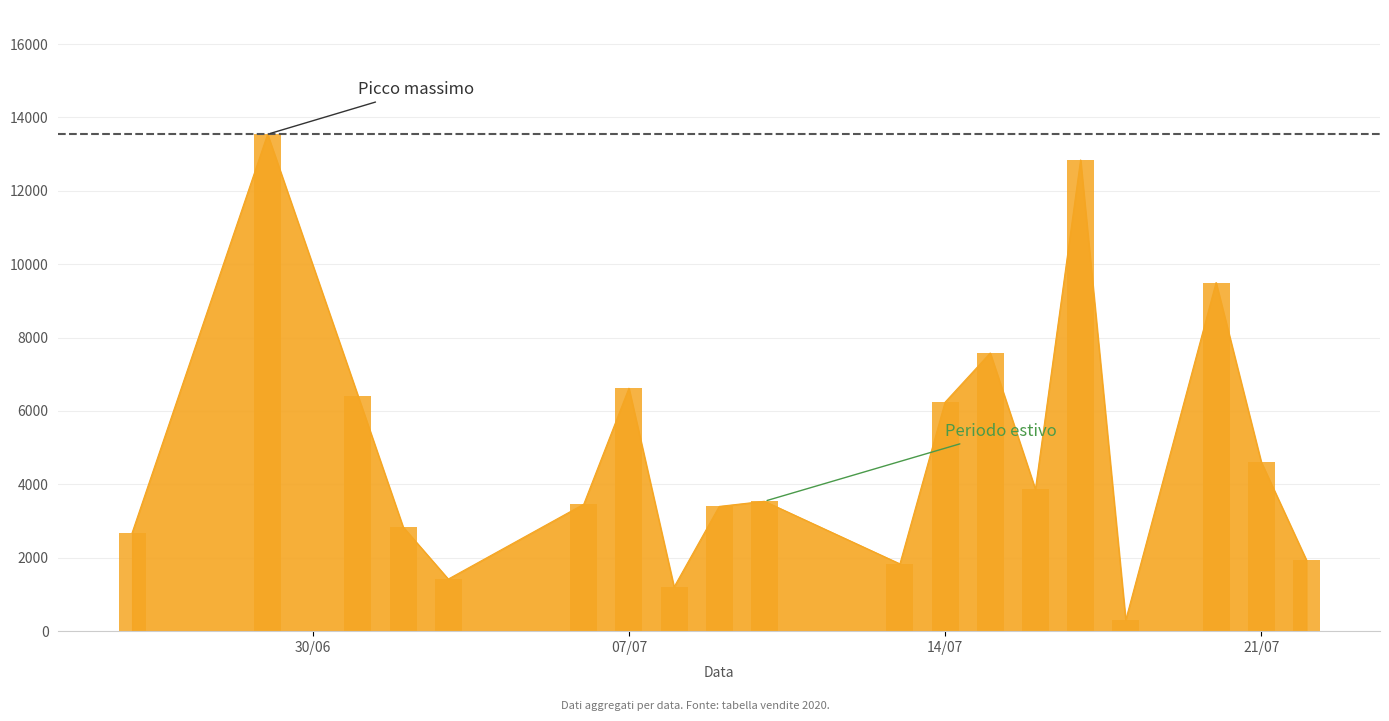

What is the label of the 39th bar from the right?

2020-06-26